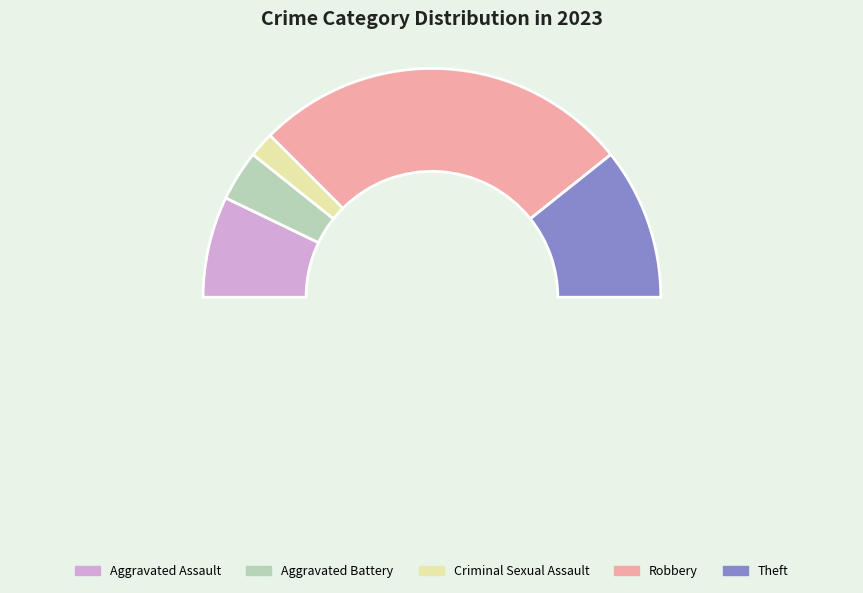

What percentage is the Theft slice, to the nearest percent?

21%